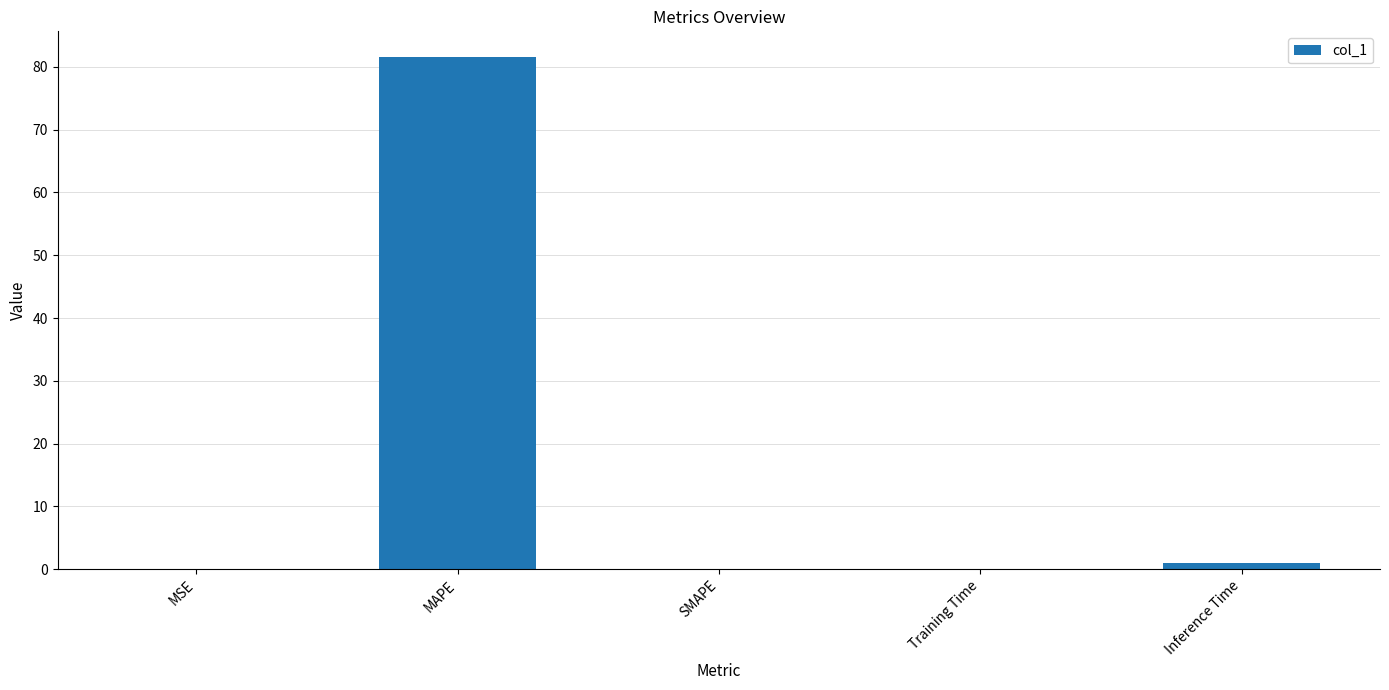

What is the maximum value shown in the chart?

81.6